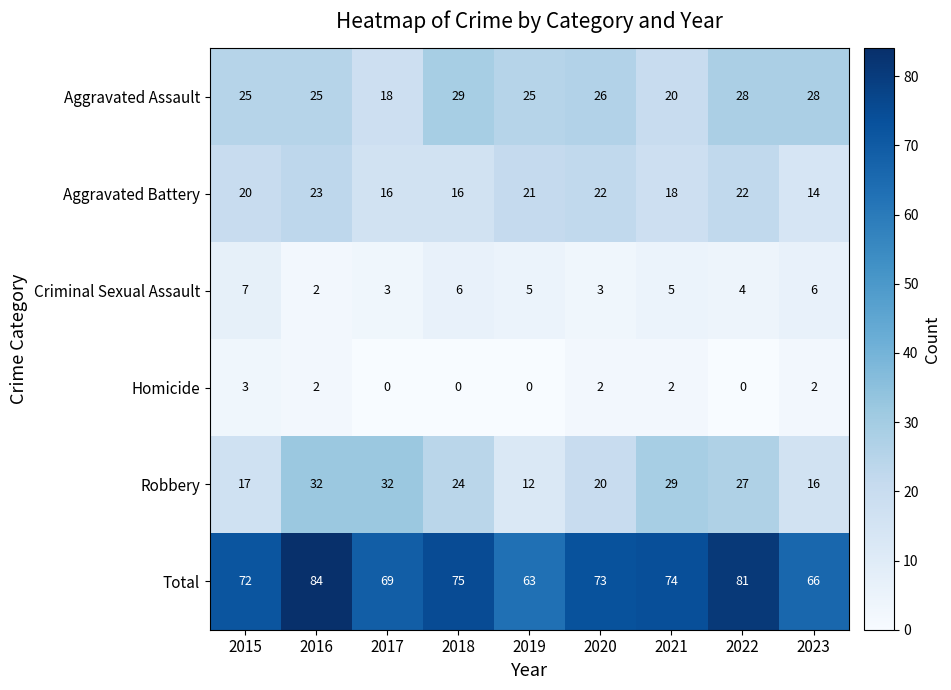

Which series has the largest range (max minus min)?

Total